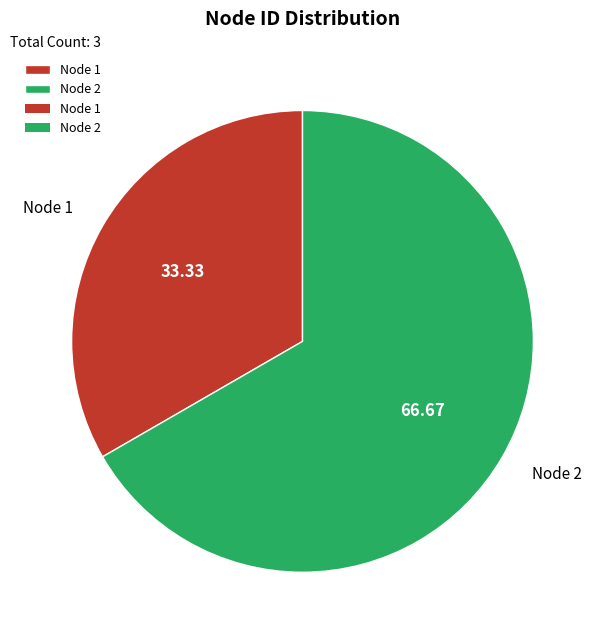

Which slice is the largest?

Node 2